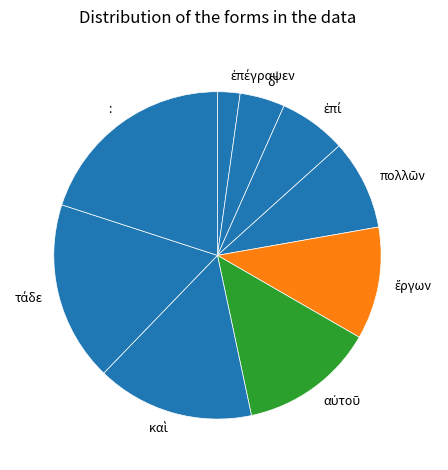

Does any single category account for the majority?

No